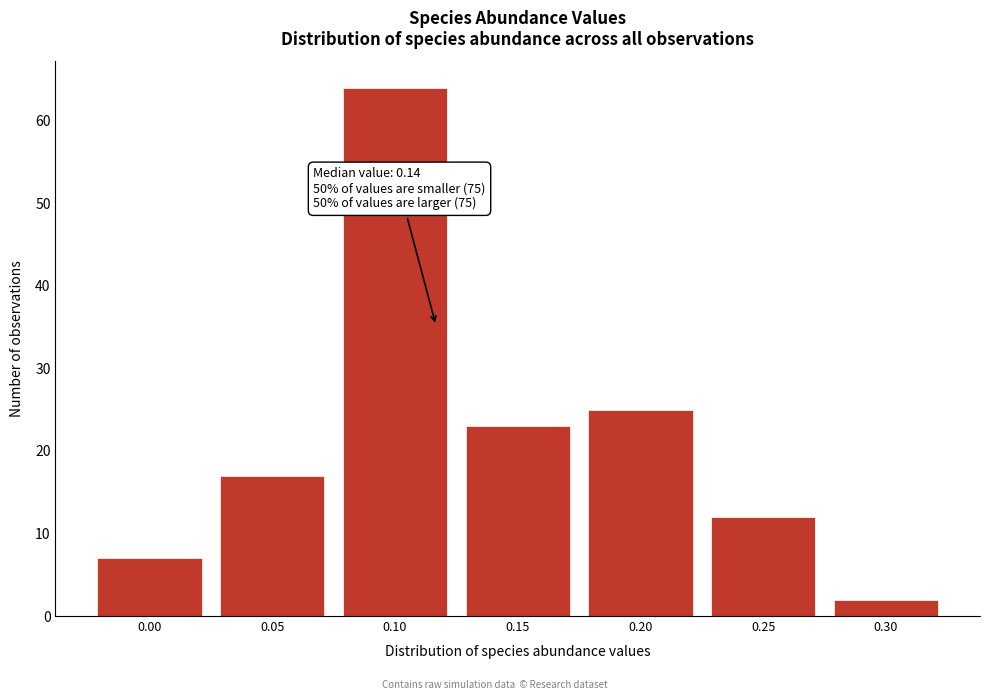

Reading left to right, extract all data points from this chart.

7	17	64	23	25	12	2